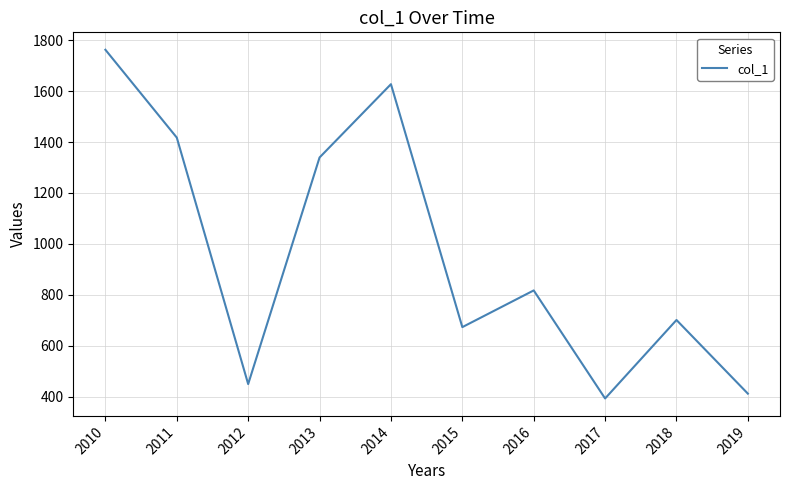

Which label corresponds to the largest value in the chart?

2010